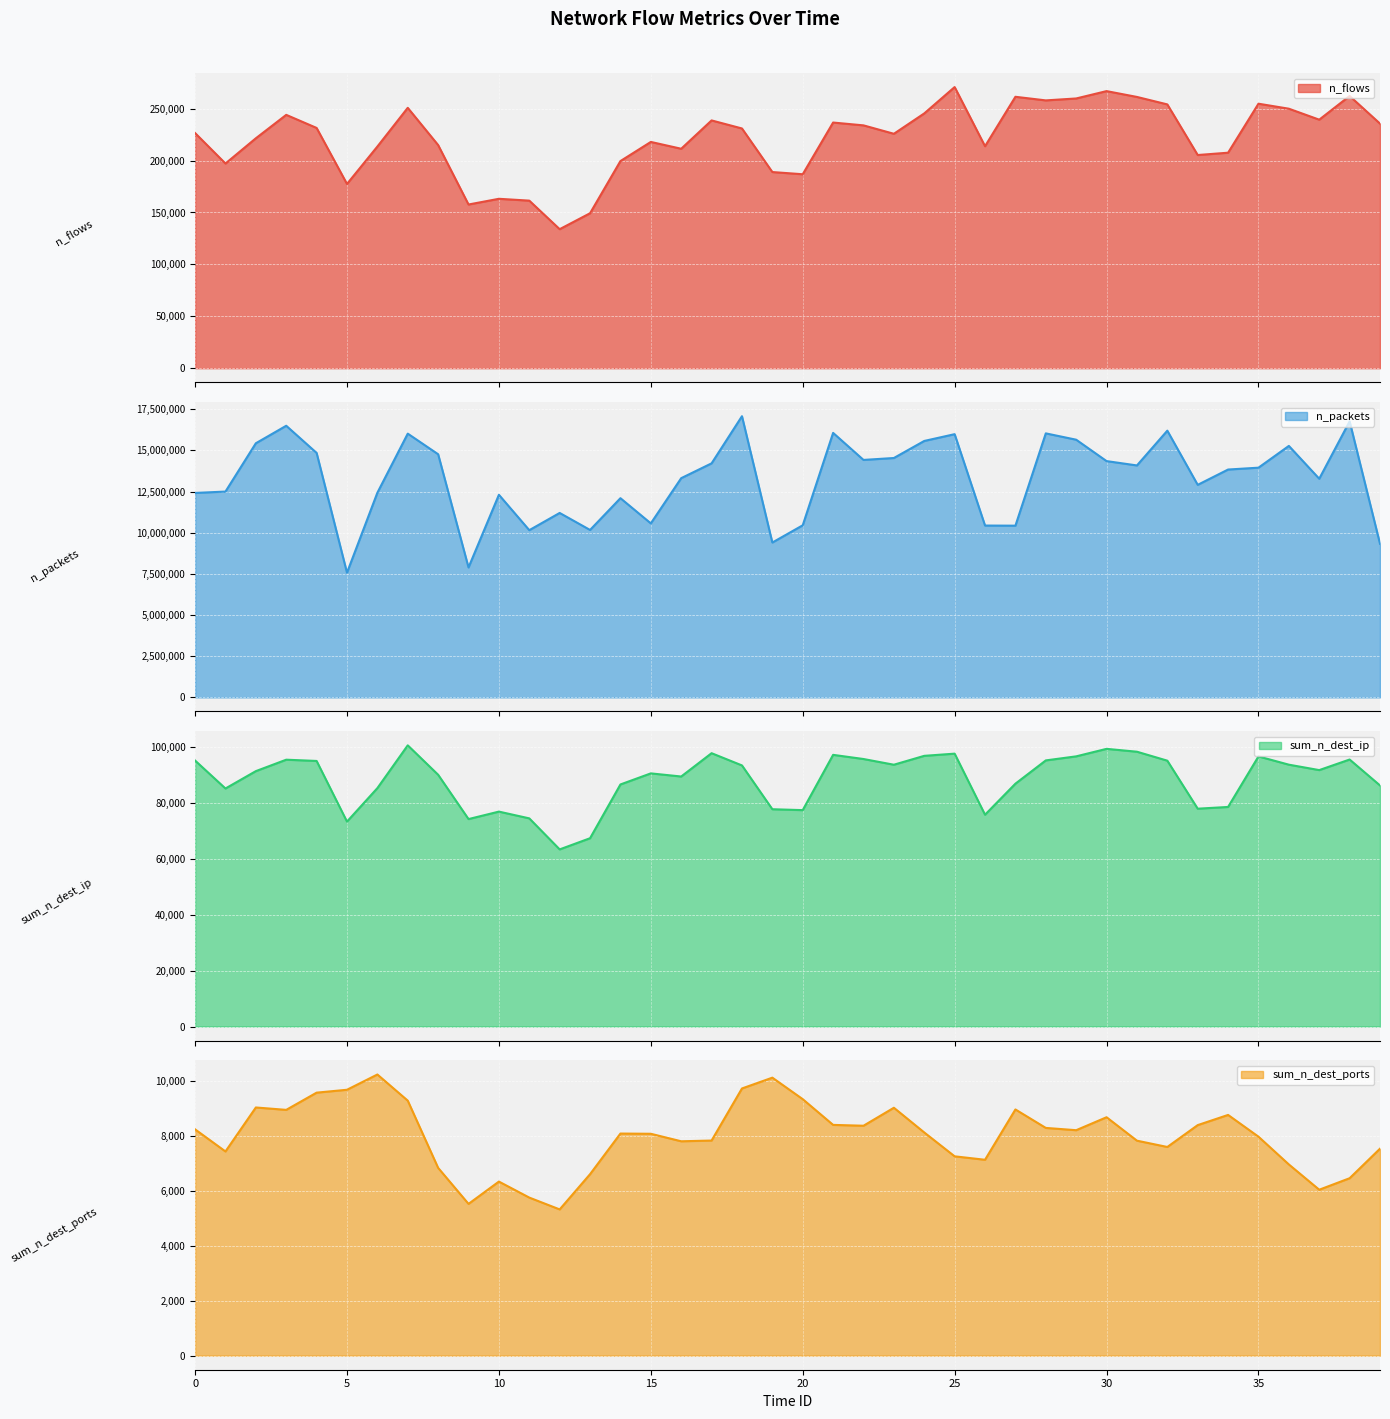

How many data points does each series have?

40